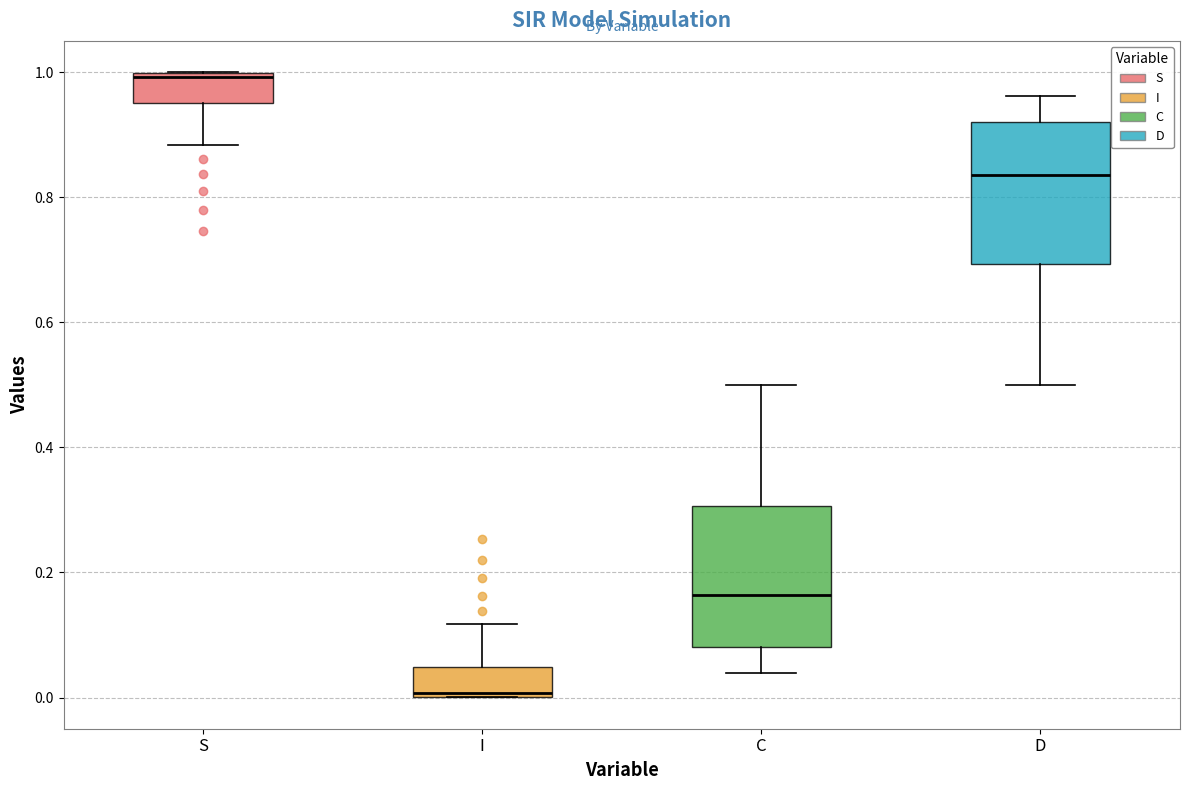

Which box has the lowest median line?

I